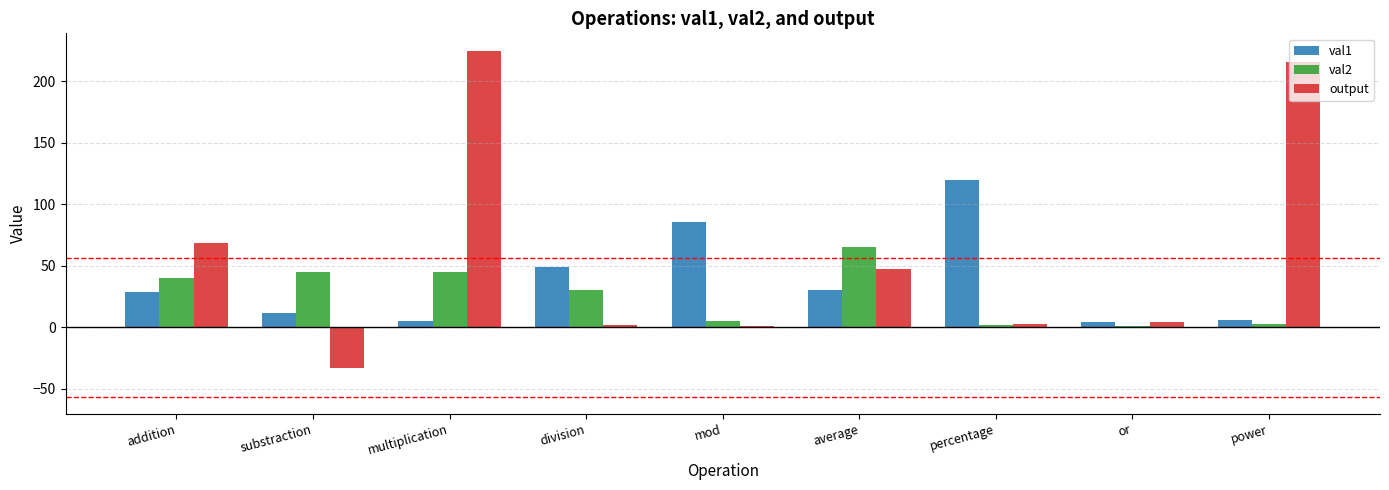

What is the maximum value shown in the chart?

225.0